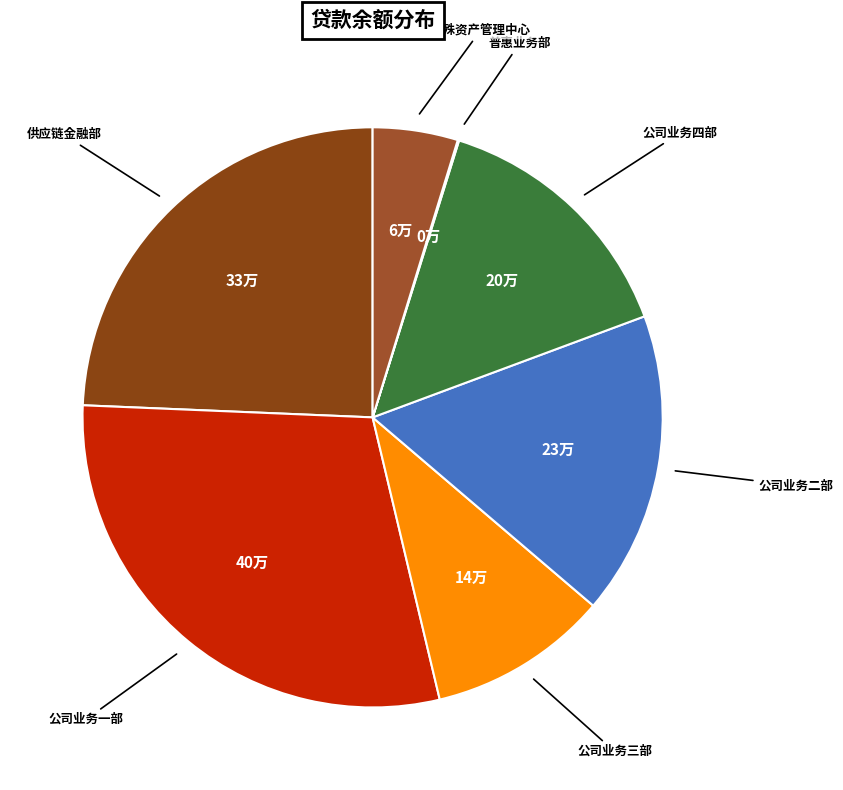

Is there any slice that represents more than half of the pie?

No